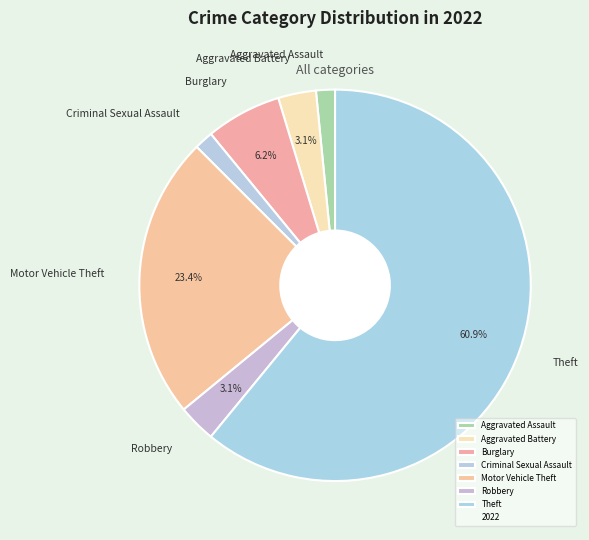

Count the number of slices in the pie.

7